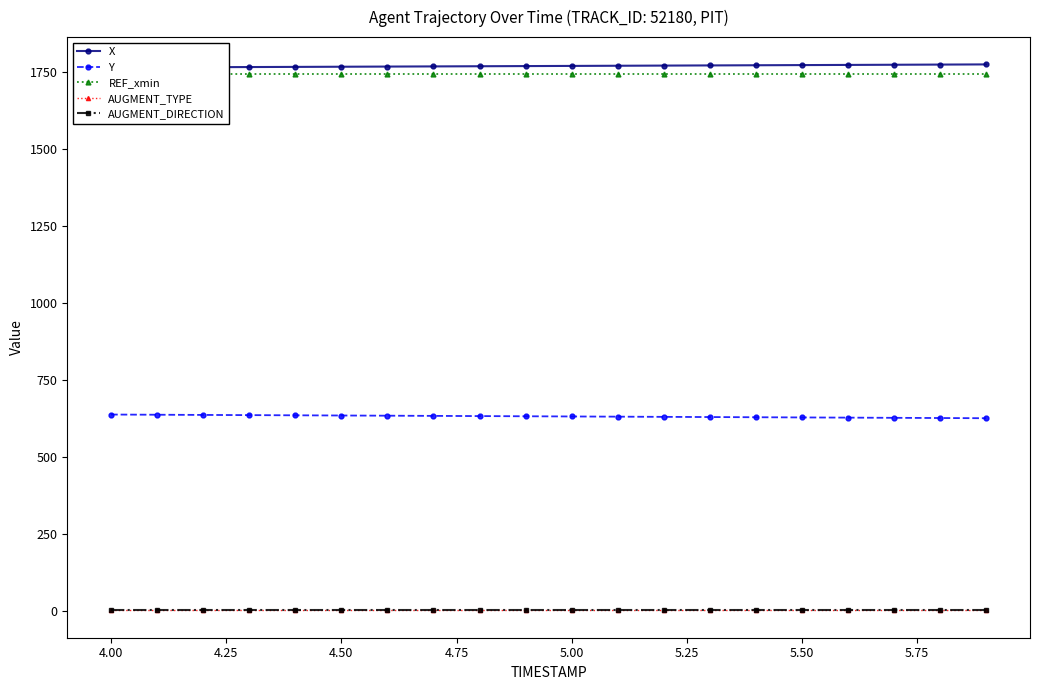

The AUGMENT_DIRECTION series shows 0.3 at 5.75. True or false?

False